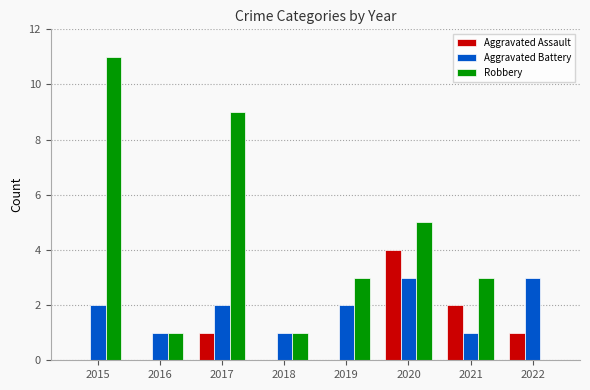

How many data points does each series have?

8